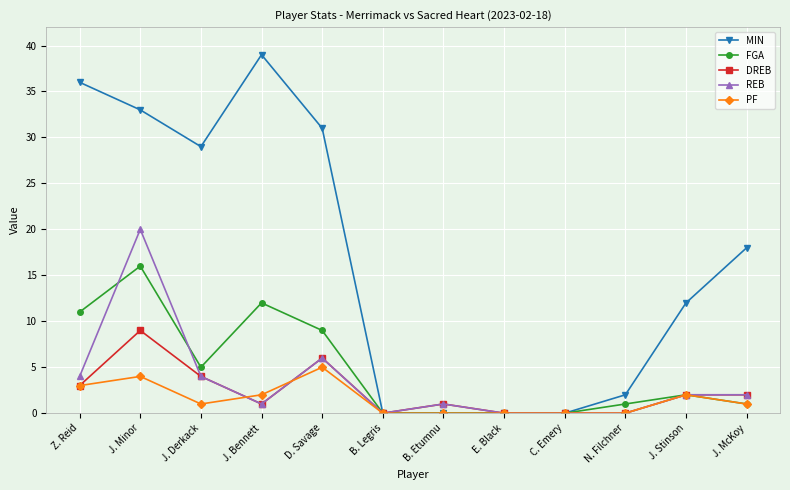

Which series has the largest range (max minus min)?

MIN